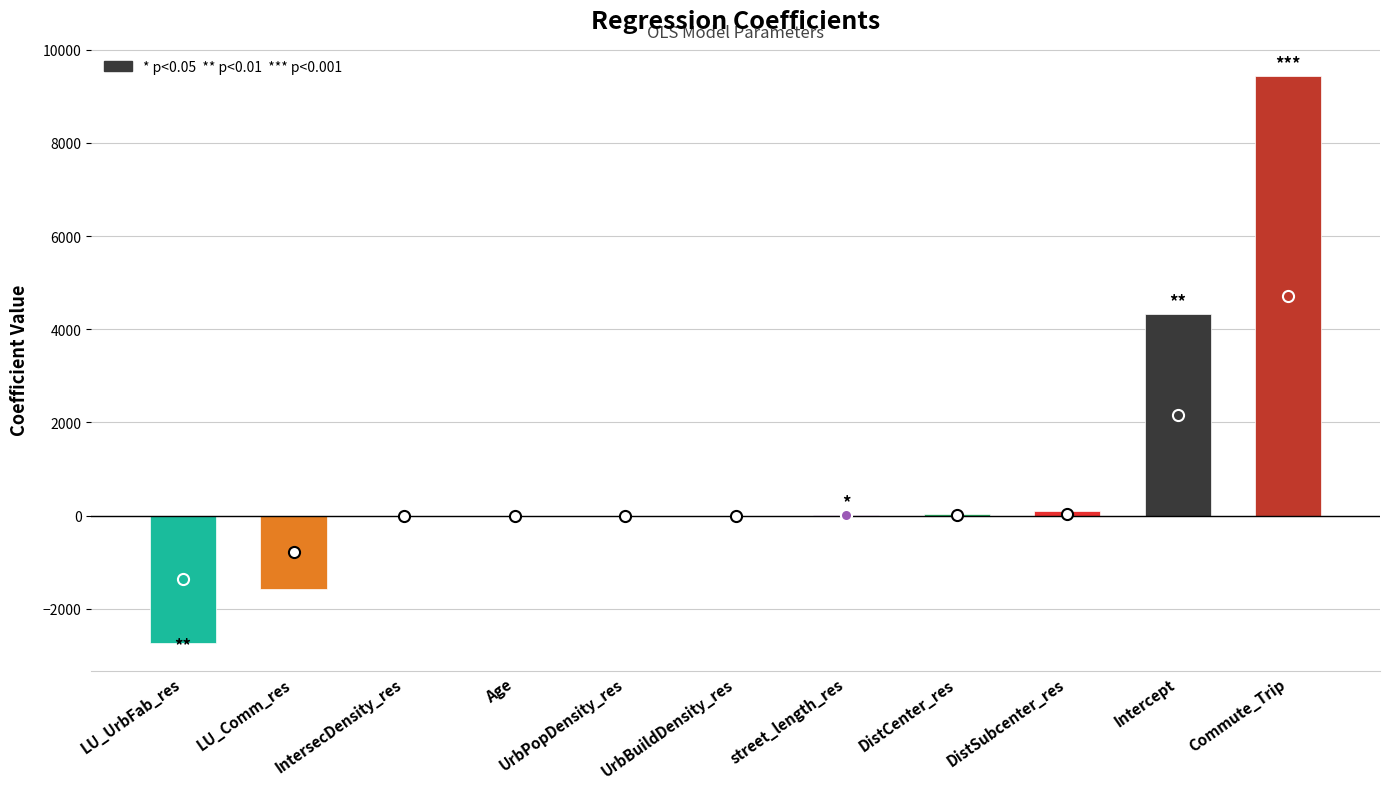

What is the sum of all values?

9606.3